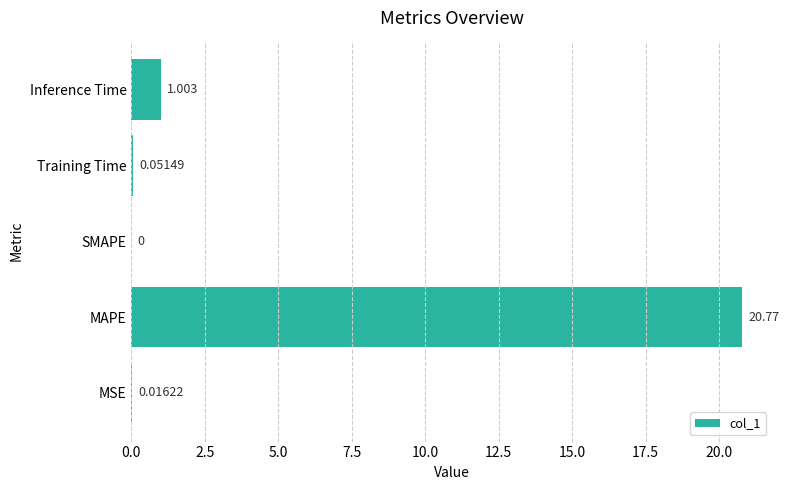

Which has a higher value, Inference Time or Training Time?

Inference Time